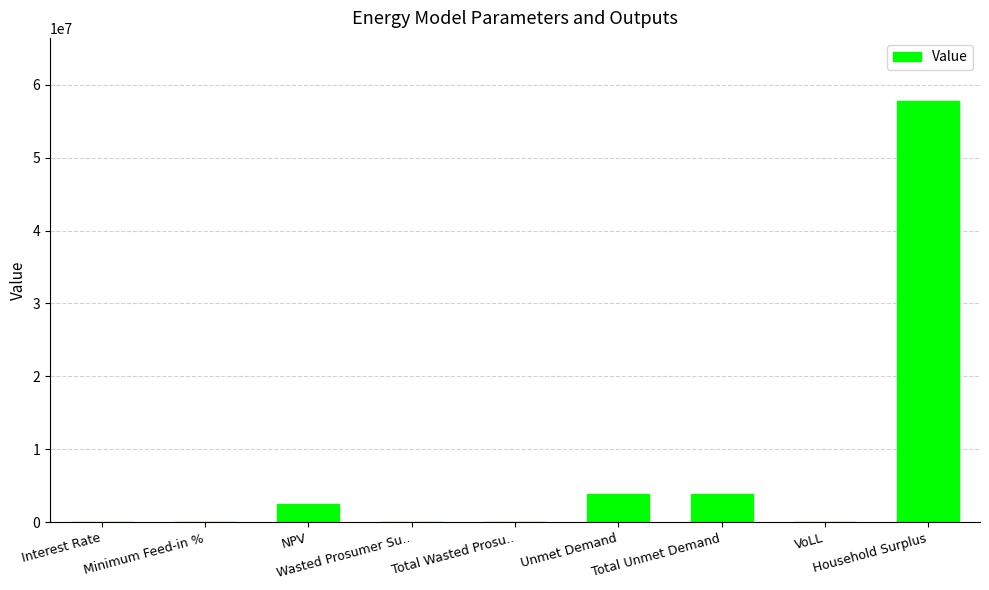

What is the maximum value shown in the chart?

57757628.4